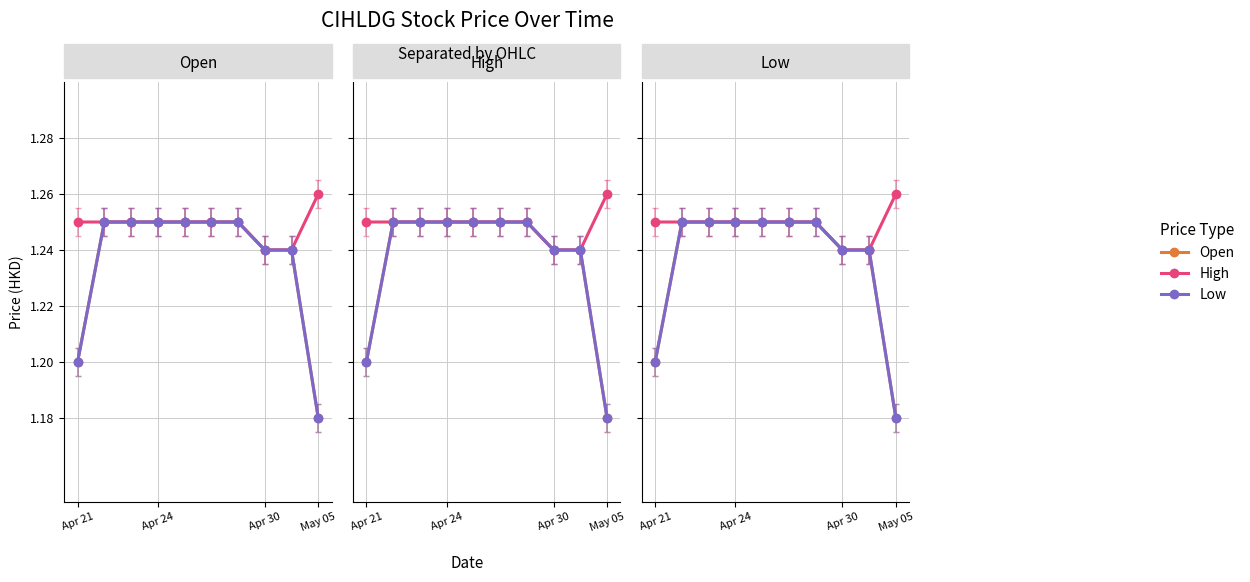

True or false: high and low cross at least once.

False